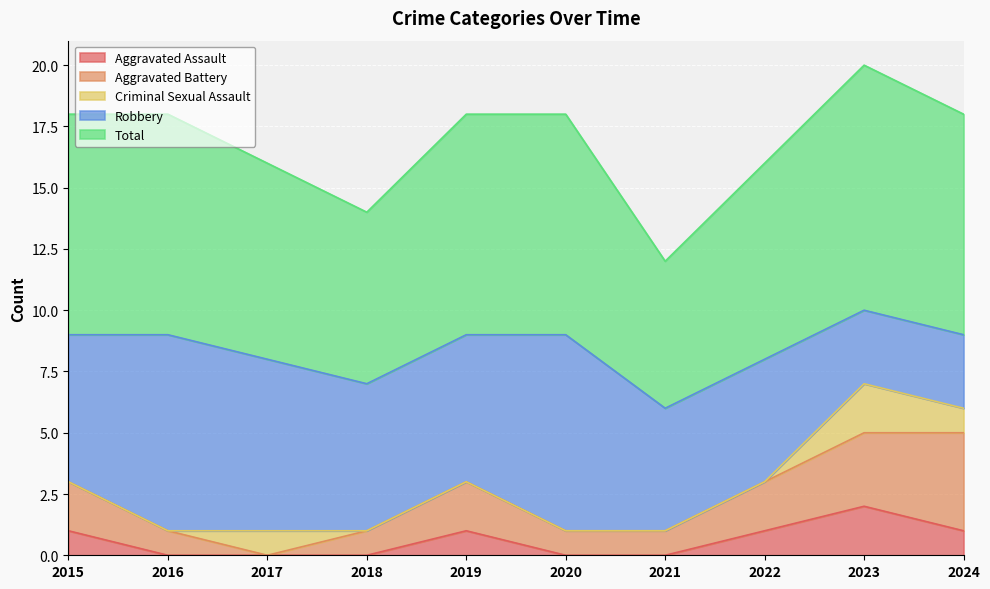

Reading left to right, extract all data points from this chart.

Aggravated Assault: 2015=1	2016=0	2017=0	2018=0	2019=1	2020=0	2021=0	2022=1	2023=2	2024=1
Aggravated Battery: 2015=2	2016=1	2017=0	2018=1	2019=2	2020=1	2021=1	2022=2	2023=3	2024=4
Criminal Sexual Assault: 2015=0	2016=0	2017=1	2018=0	2019=0	2020=0	2021=0	2022=0	2023=2	2024=1
Robbery: 2015=6	2016=8	2017=7	2018=6	2019=6	2020=8	2021=5	2022=5	2023=3	2024=3
Total: 2015=9	2016=9	2017=8	2018=7	2019=9	2020=9	2021=6	2022=8	2023=10	2024=9